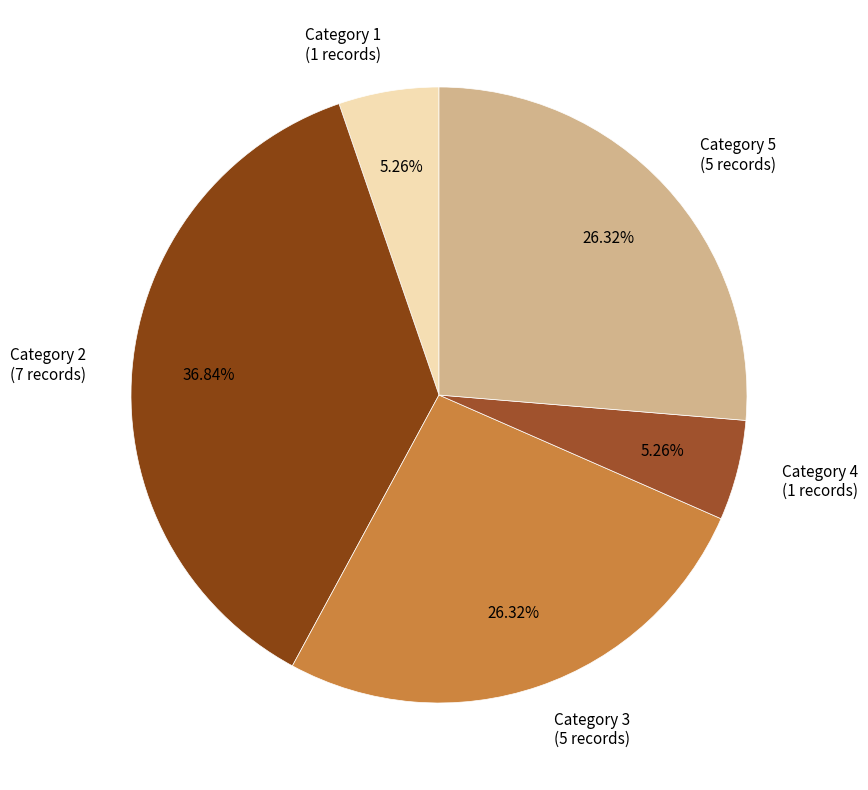

To the nearest percent, what is the average slice percentage?

20%